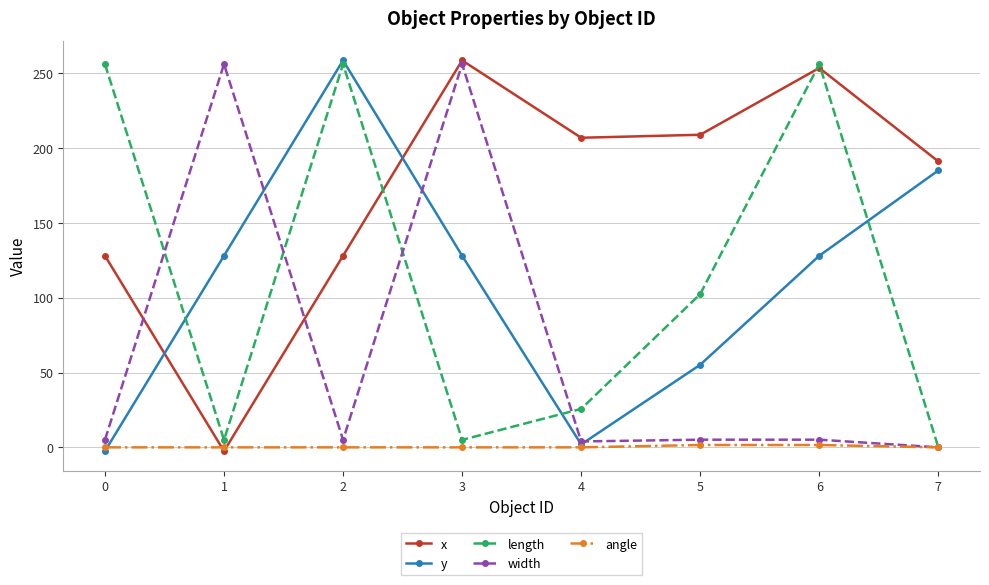

How many times do angle and x cross each other?

2